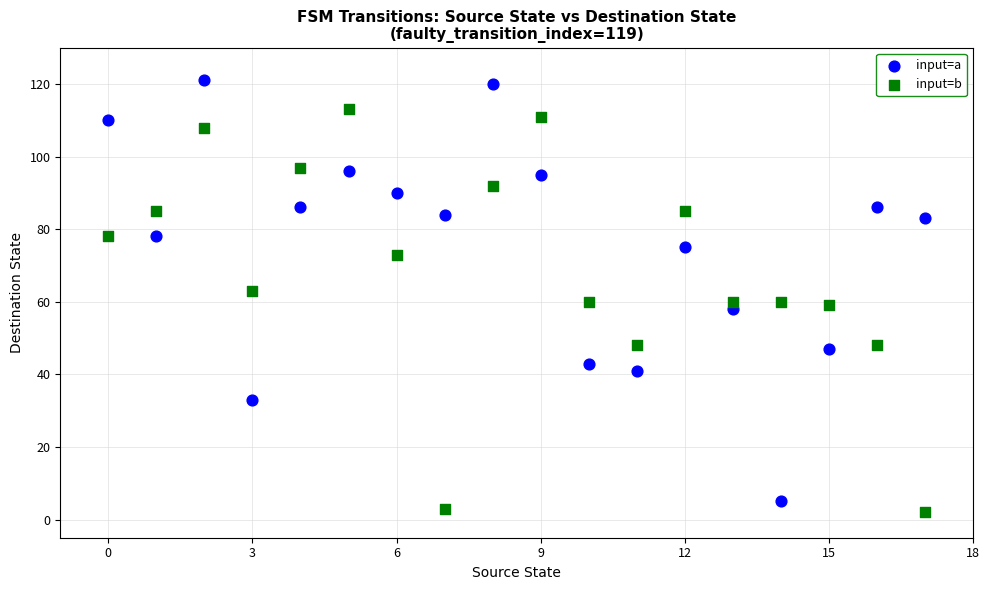

Which series has the largest Y range (max minus min)?

input=a